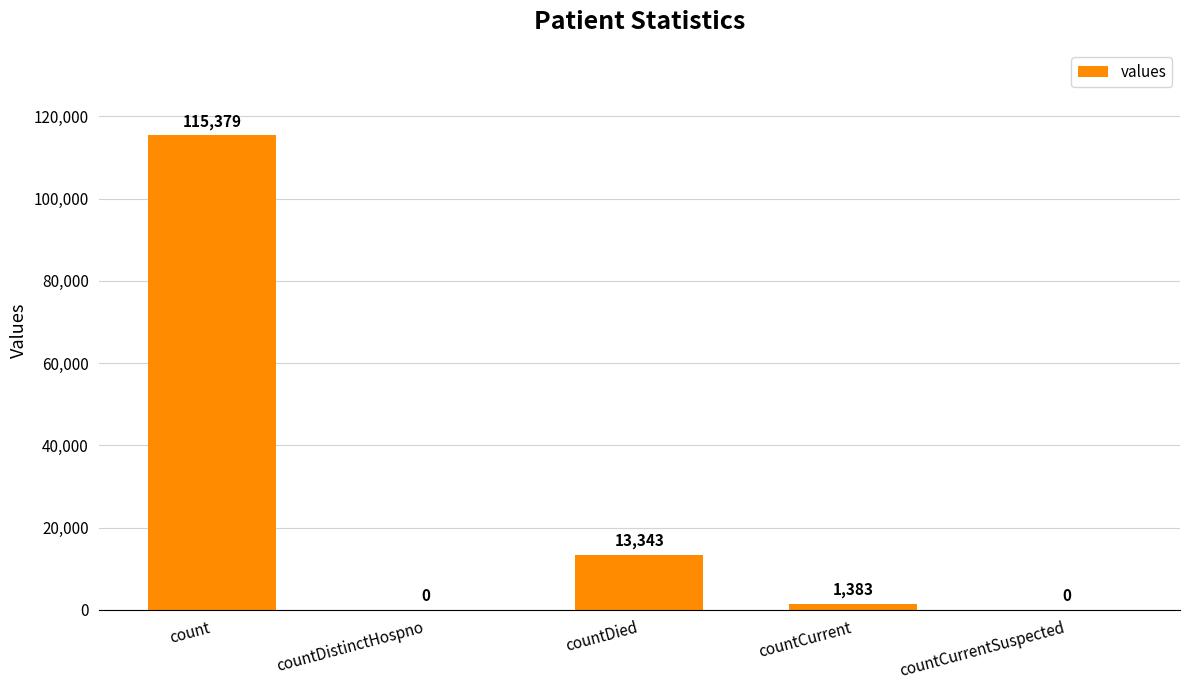

What is the greatest value displayed?

115379